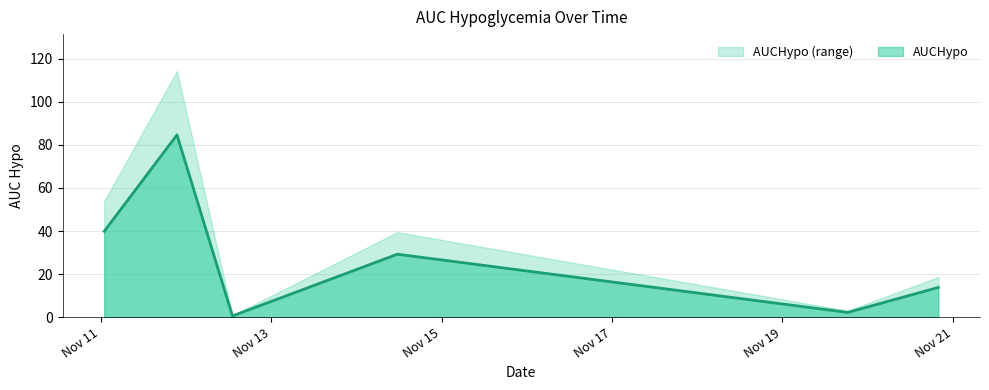

Is it true that the value at 2017-11-19 18:25:00 is 2.2?

True